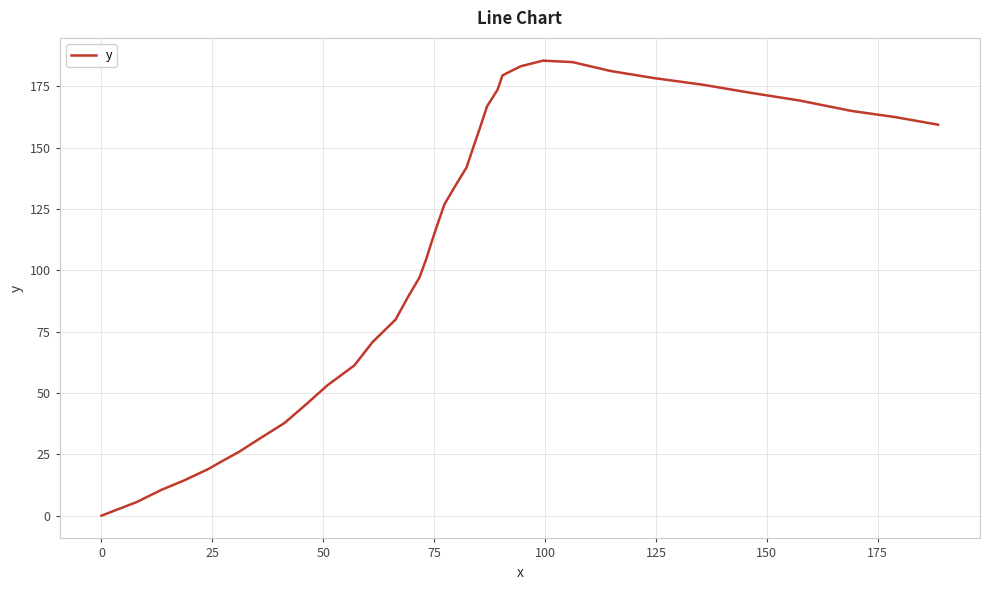

What is the maximum value shown in the chart?

185.4